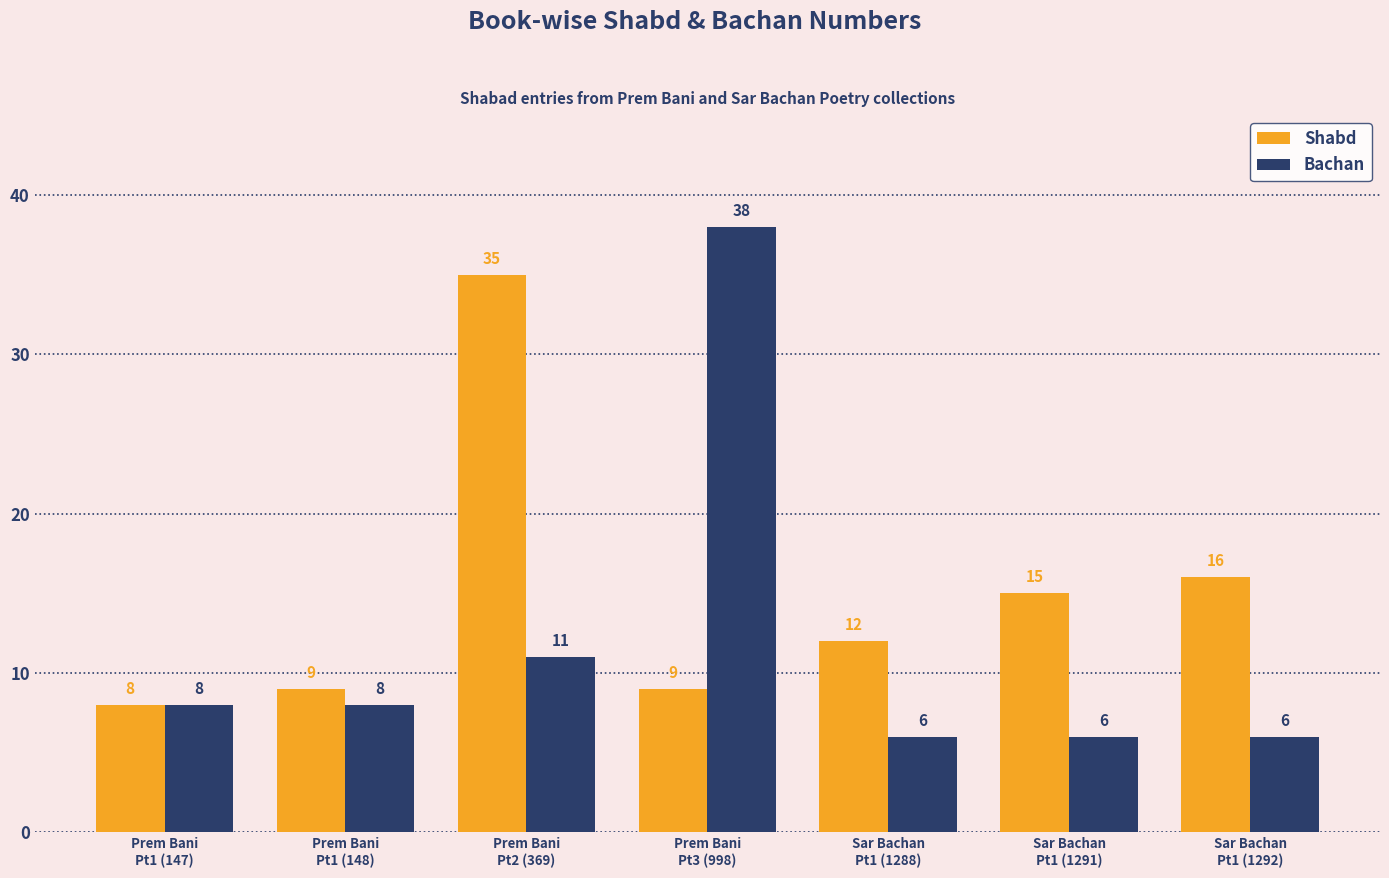

What is the sum of all Bachan values?

83